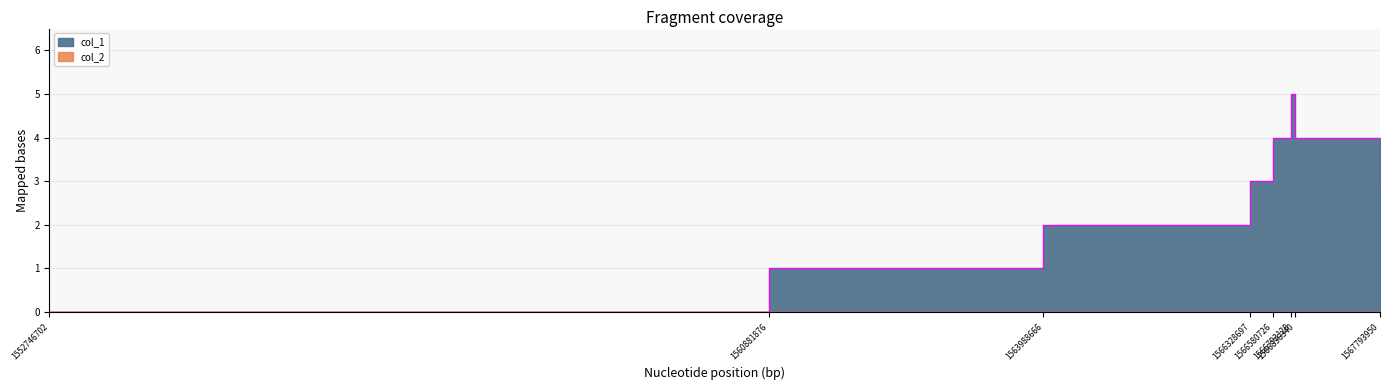

Where is the data nearest to the value 2?

1563988666